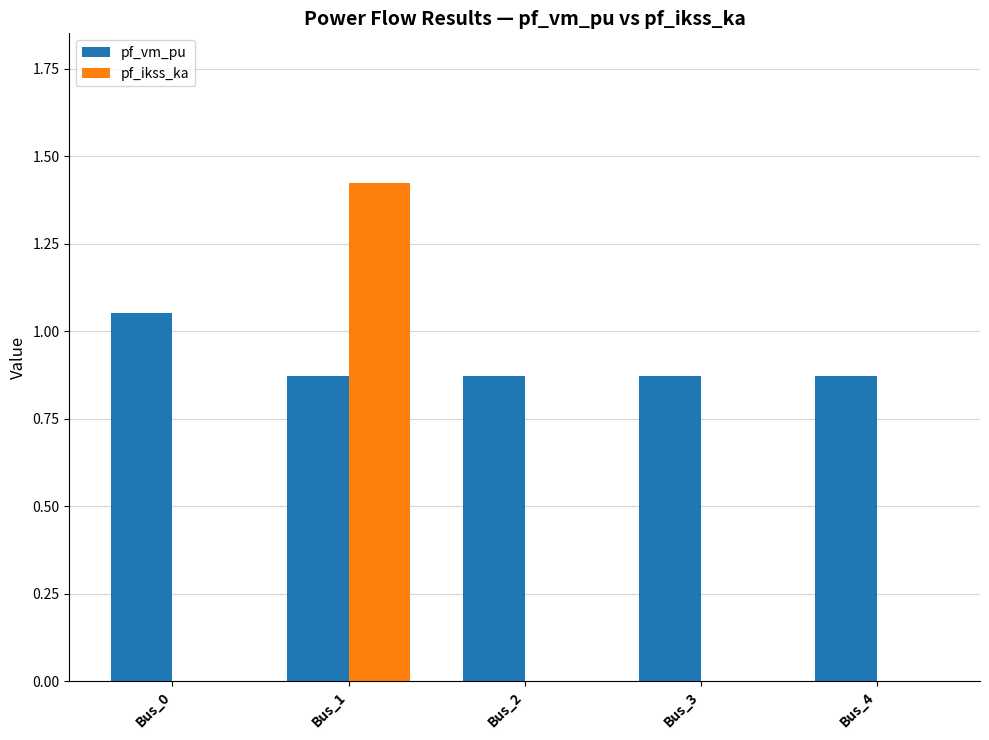

Which series changed the most between Bus_0 and Bus_2?

pf_vm_pu